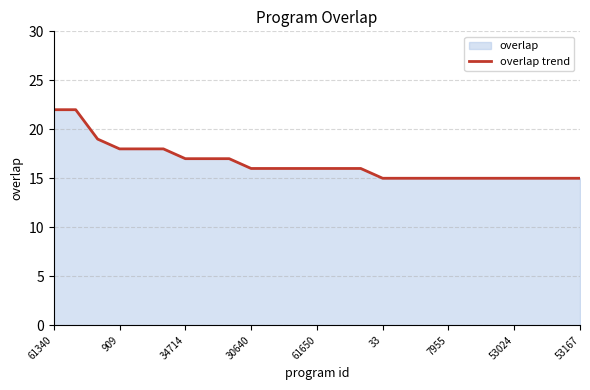

What is the difference between the maximum and minimum values?

7